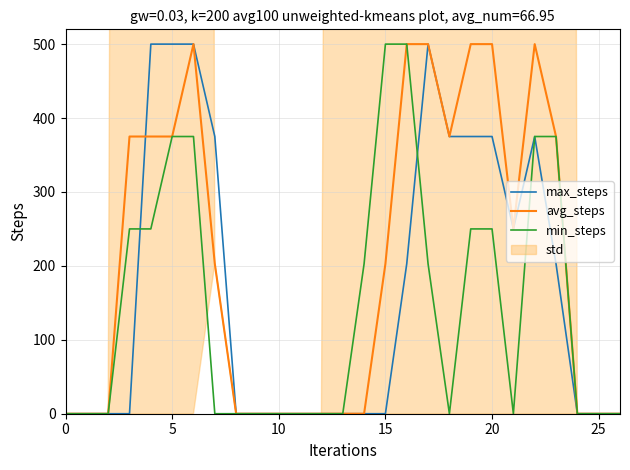

What is the maximum value for max_steps?

500.0